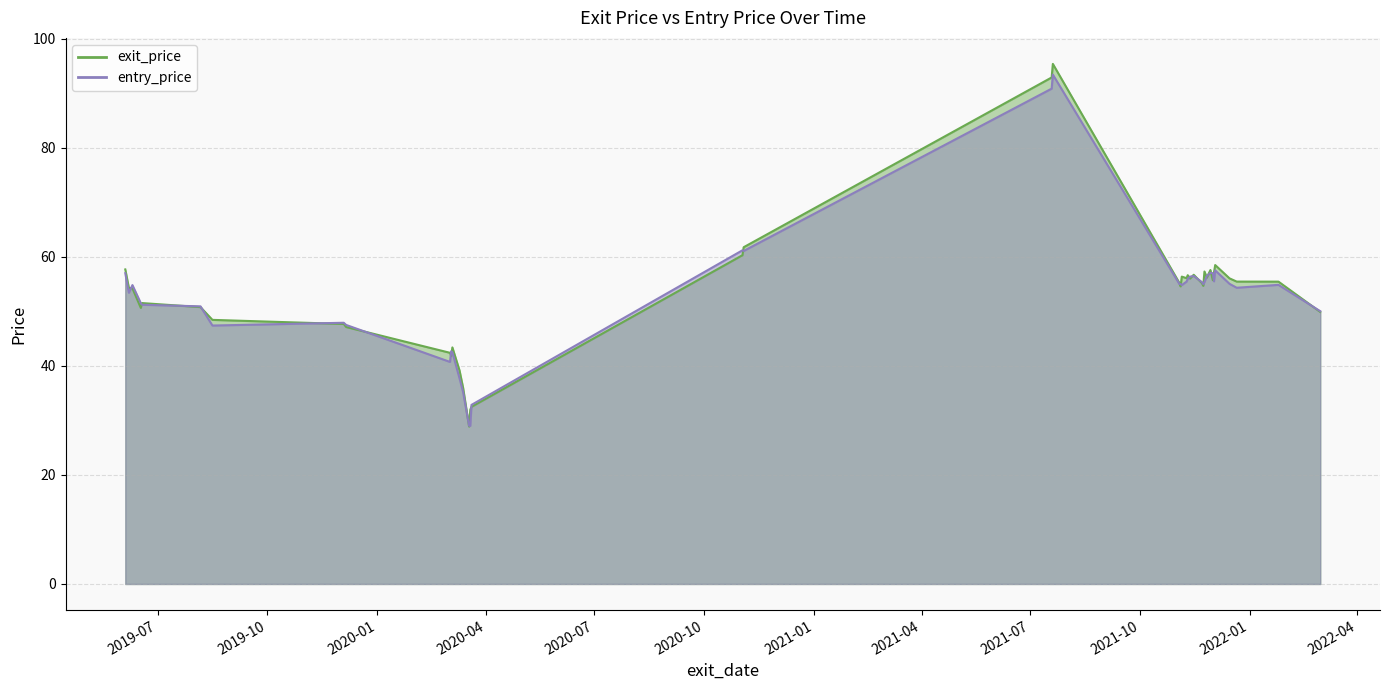

Reading left to right, transcribe all the data shown in this chart.

exit_price: 57.7	54.3	54.2	50.6	51.5	50.8	48.4	47.7	47.1	42.4	41.8	43.4	39.1	36.0	28.9	32.0	32.5	60.3	61.8	92.9	95.4	55.2	54.6	56.4	56.1	56.6	56.0	56.7	55.1	54.7	57.3	56.2	57.6	55.7	57.1	58.5	56.0	55.5	55.4	49.9
entry_price: 57.0	53.4	54.8	51.5	51.2	50.9	47.4	47.9	47.5	40.7	42.7	42.5	37.7	35.2	29.0	29.0	32.8	61.2	61.1	90.8	93.4	55.0	55.0	54.8	55.5	56.0	56.4	56.5	55.3	55.0	55.4	56.5	57.0	57.0	55.5	57.5	55.0	54.3	54.9	50.0